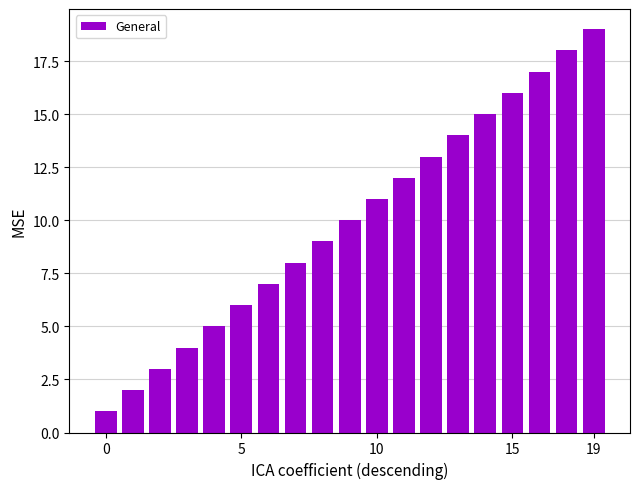

Reading right to left, extract all data points from this chart.

19	18	17	16	15	14	13	12	11	10	9	8	7	6	5	4	3	2	1